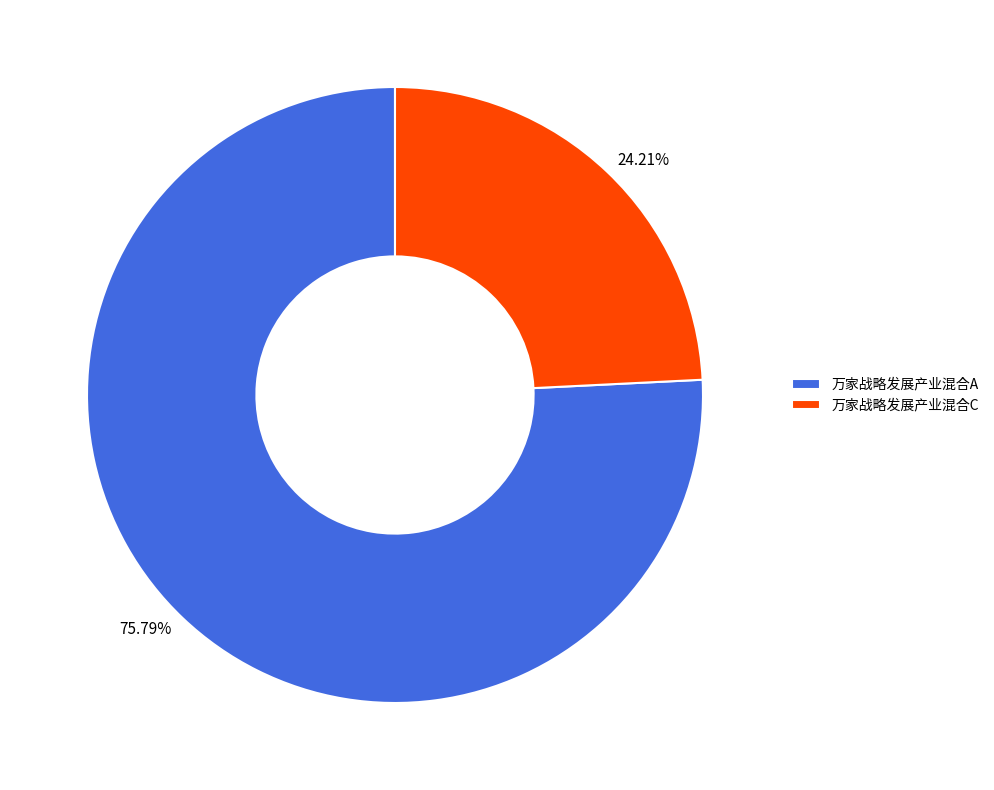

What percentage is the 万家战略发展产业混合A slice, to the nearest percent?

76%